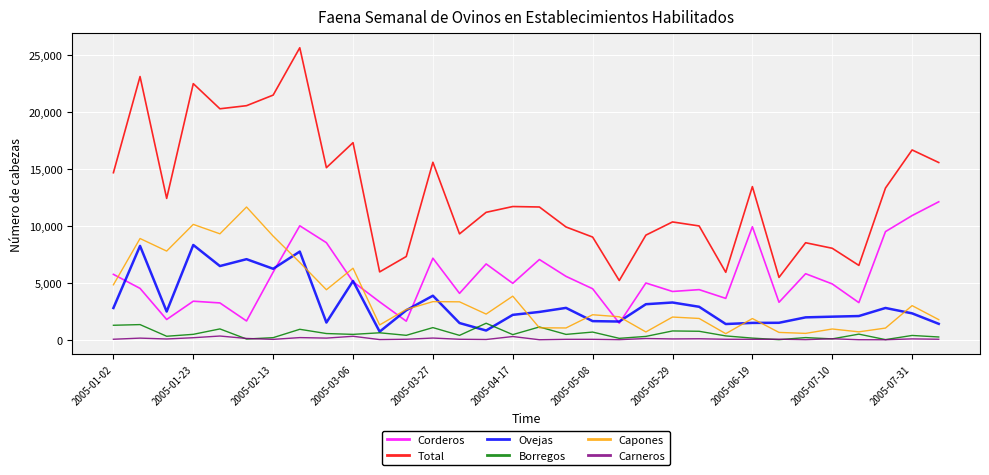

List the series in order of their peak value, lowest first.

Carneros, Borregos, Ovejas, Capones, Corderos, Total